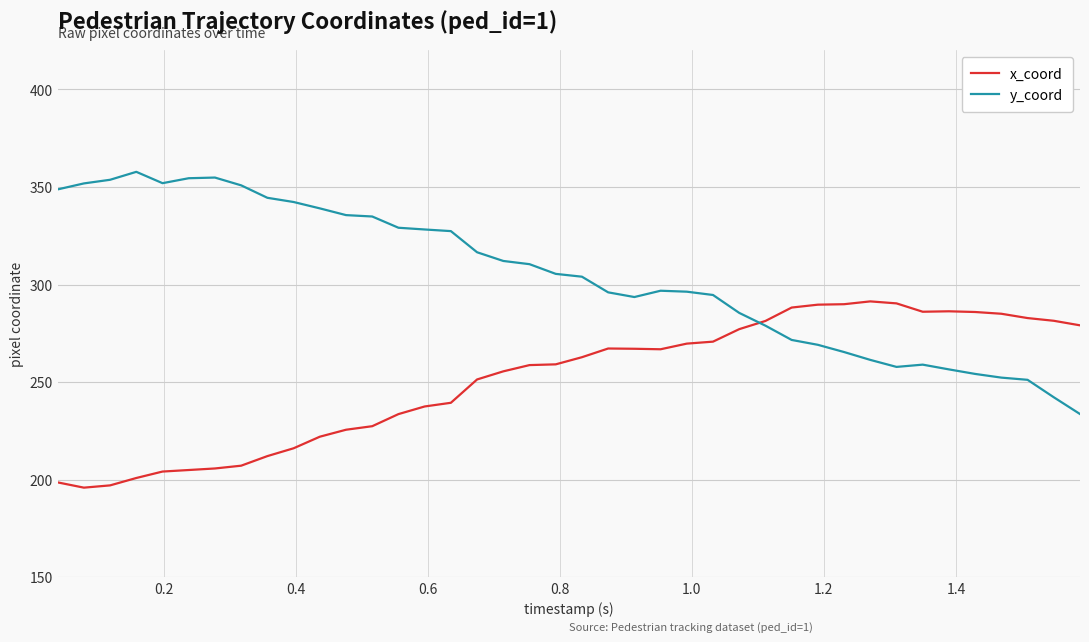

Rank the series by their average value, from highest to lowest.

y_coord, x_coord